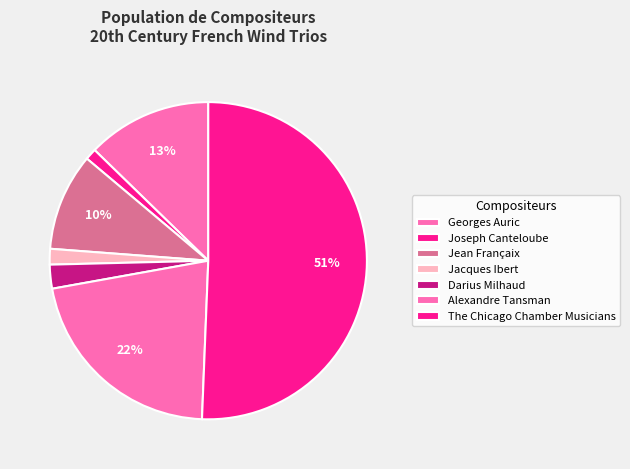

What is the ratio of the value at Alexandre Tansman to the value at The Chicago Chamber Musicians?

0.4